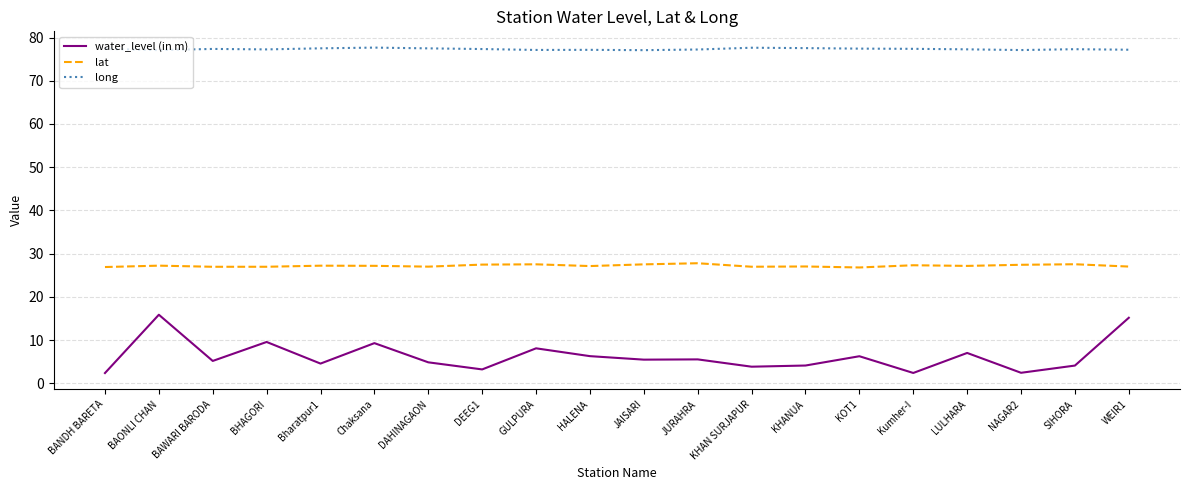

True or false: lat and long cross at least once.

False